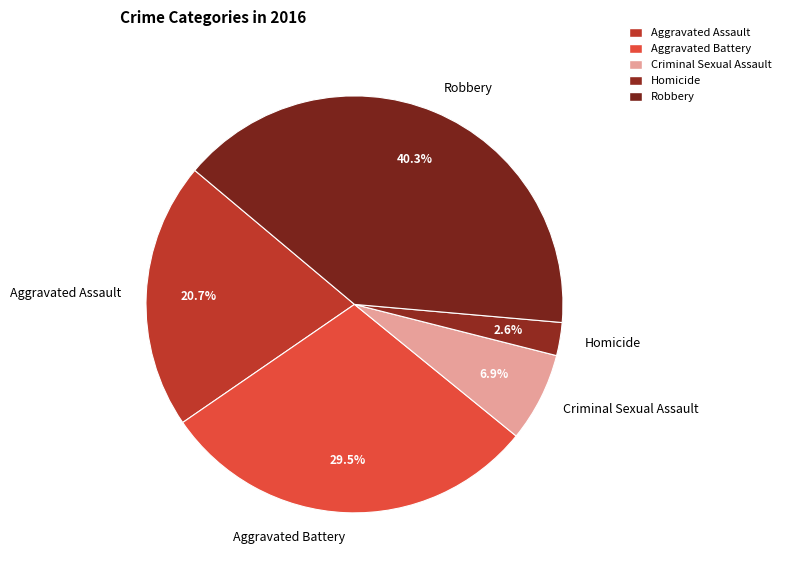

How many segments does this pie chart have?

5